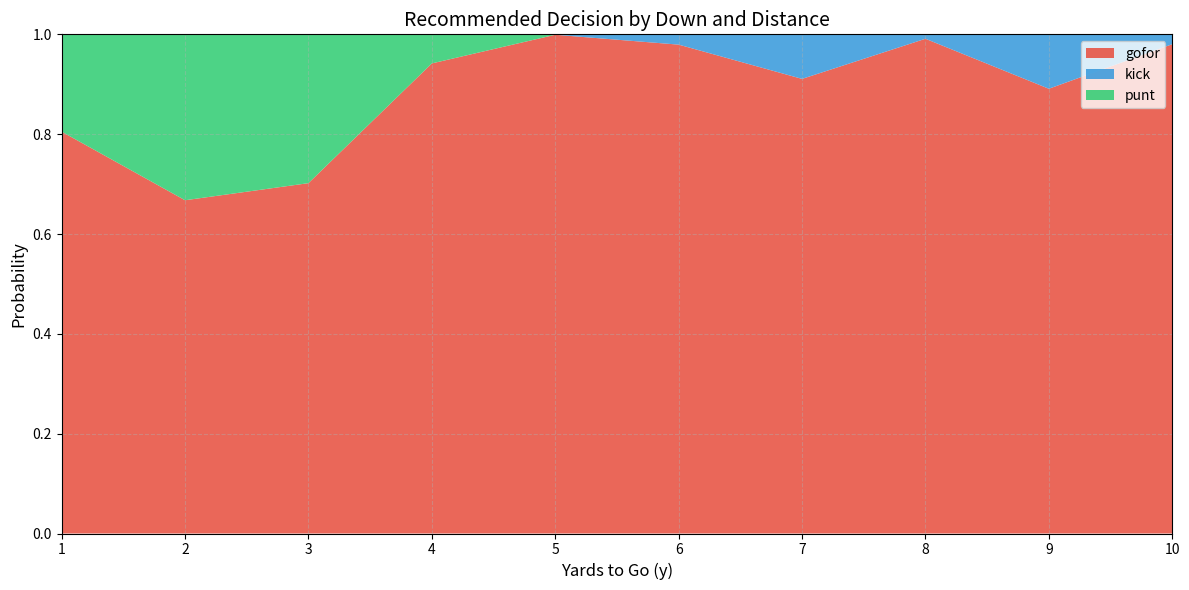

The value of gofor at 5 is 1.4. True or false?

False